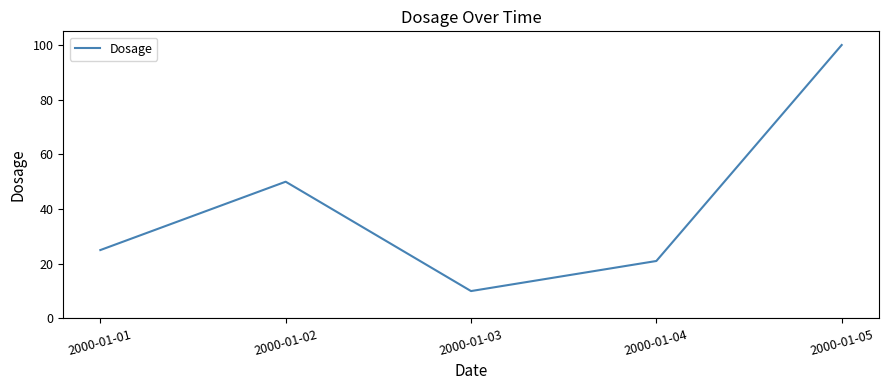

Where is the first local minimum?

2000-01-03